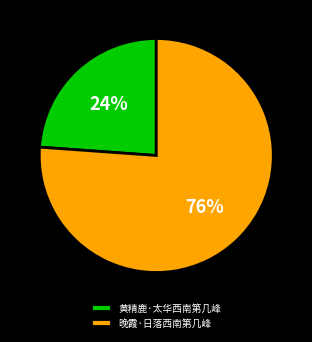

What is the ratio of the value at 黄精鹿·太华西南第几峰 to the value at 晚霞·日落西南第几峰?

0.3